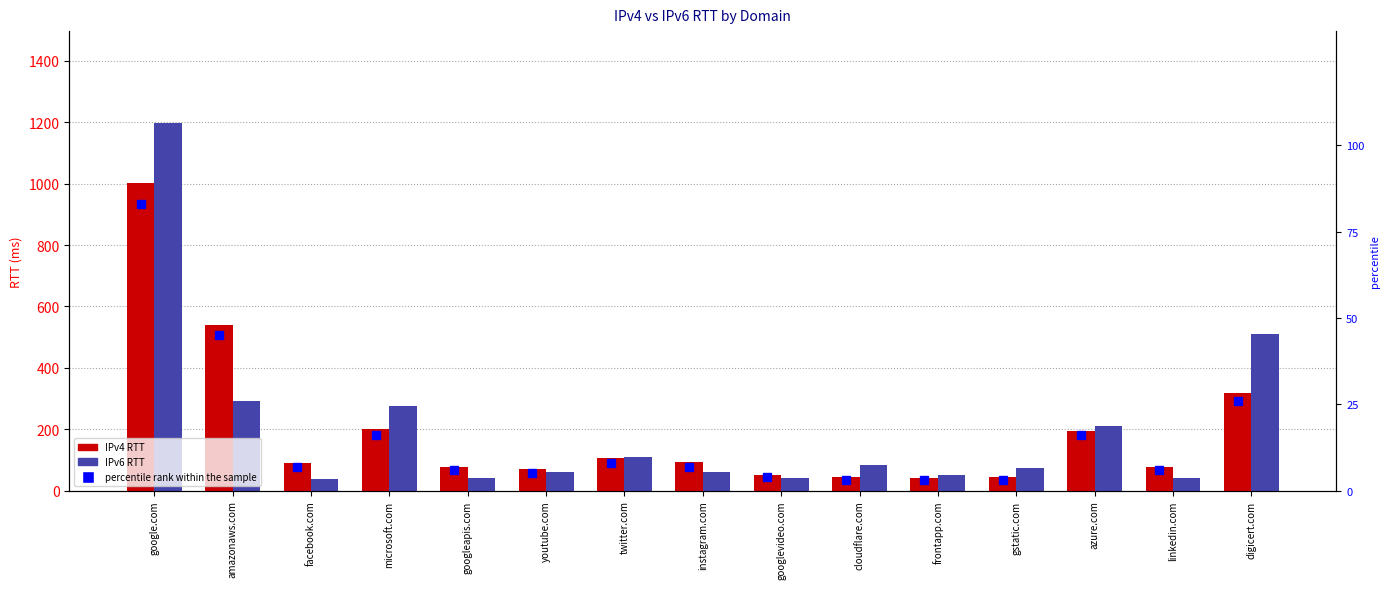

At which label is IPv4 RTT closest to 521?

amazonaws.com